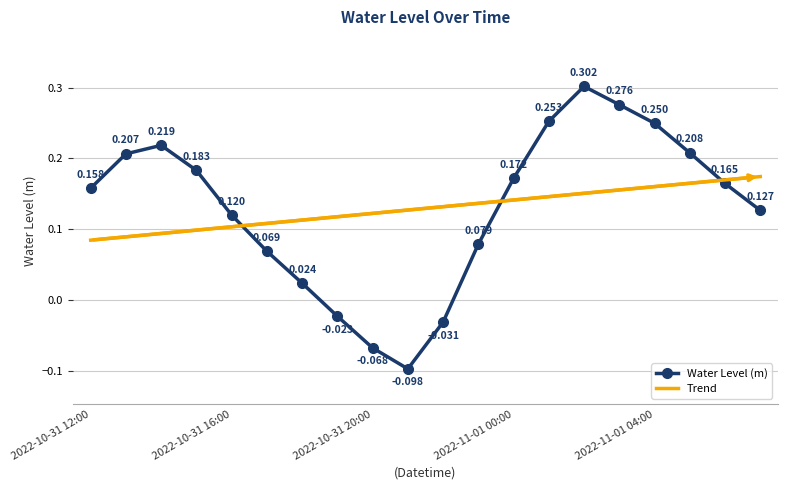

Which series has the largest range (max minus min)?

Water Level (m)